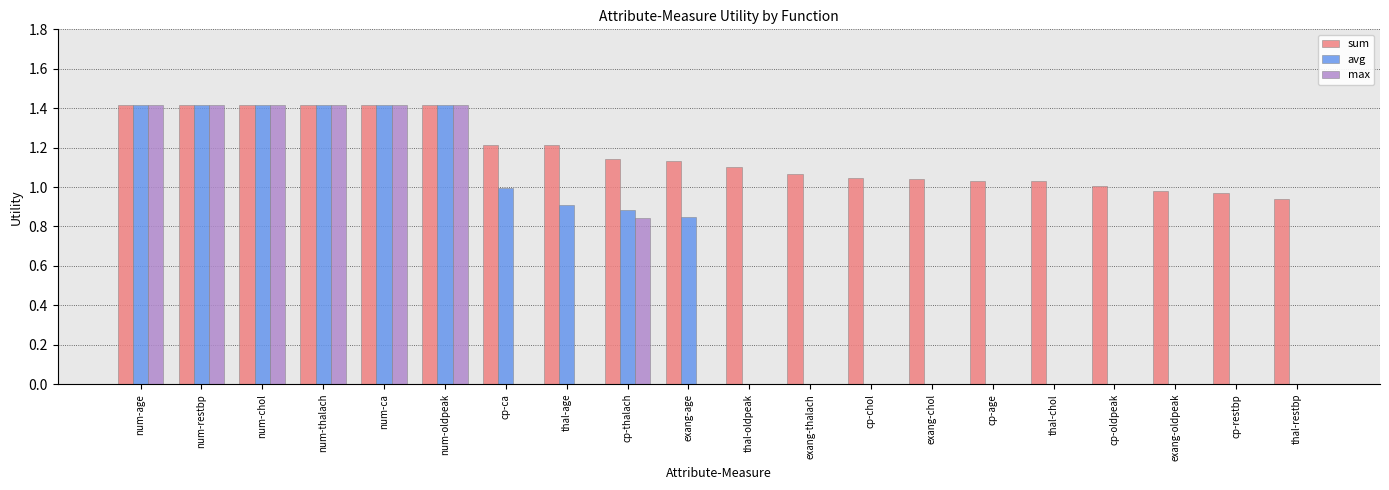

Which series has the largest total across all categories?

sum